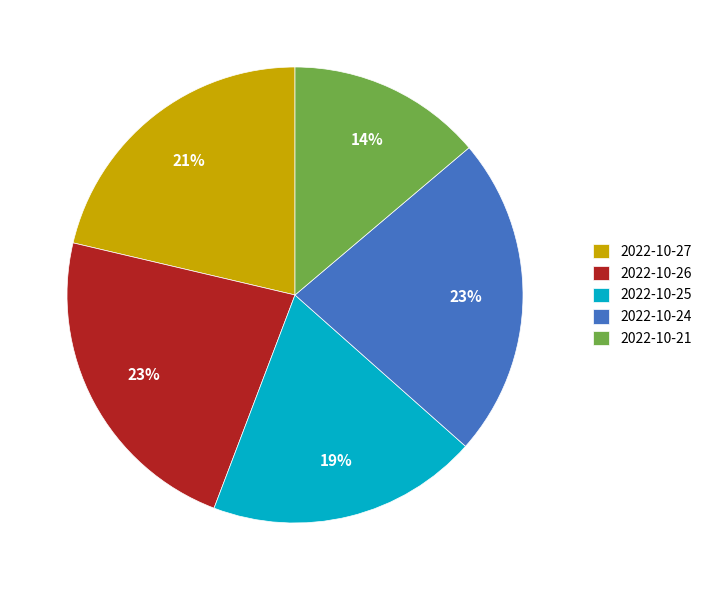

Which category has the smallest portion of the pie?

2022-10-21